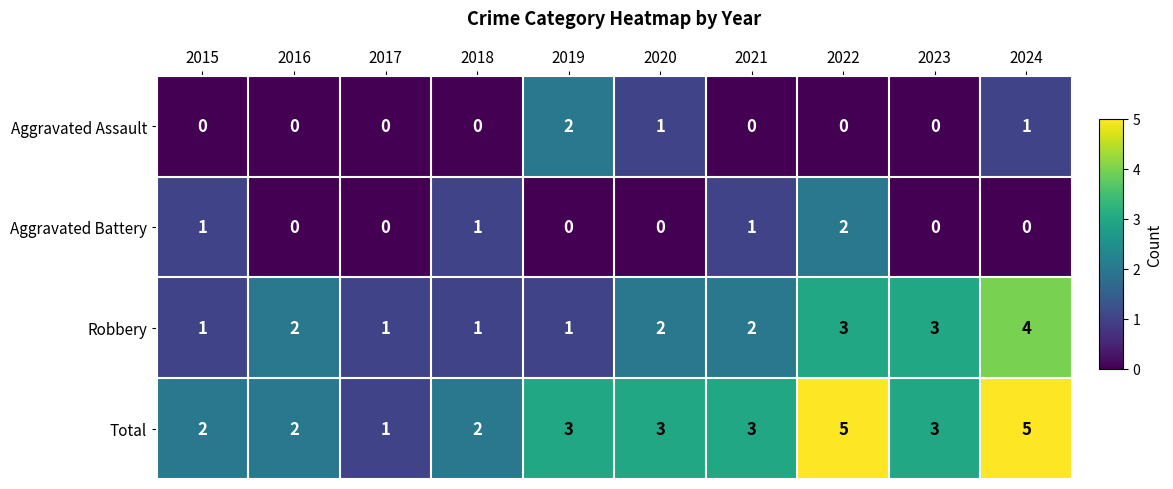

What is the average value of the Total series?

3